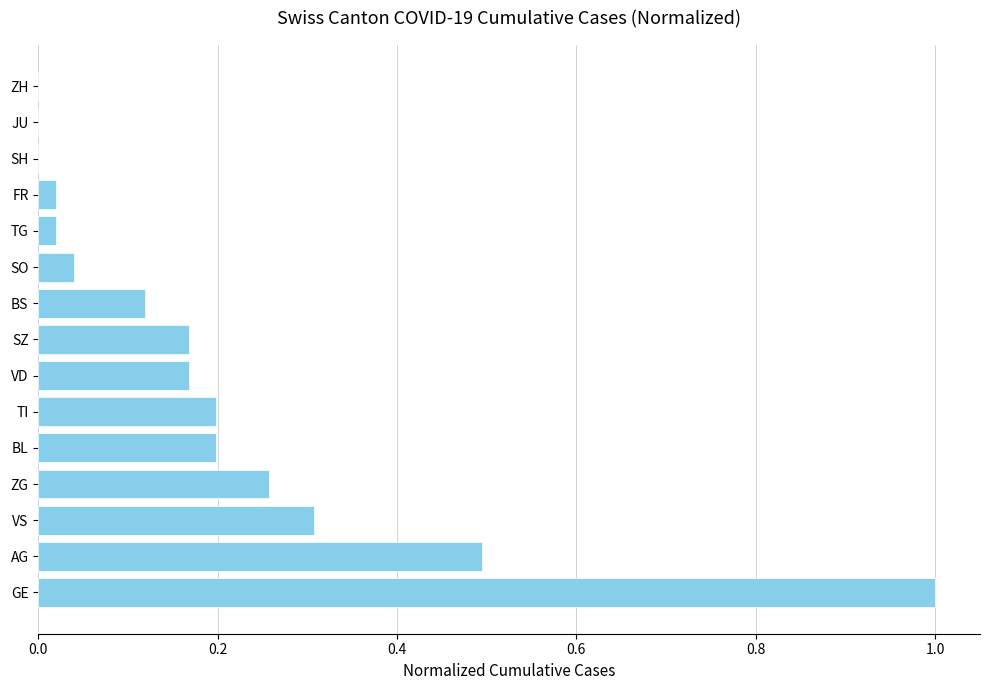

Is it true that the value at SH is 0.0?

True